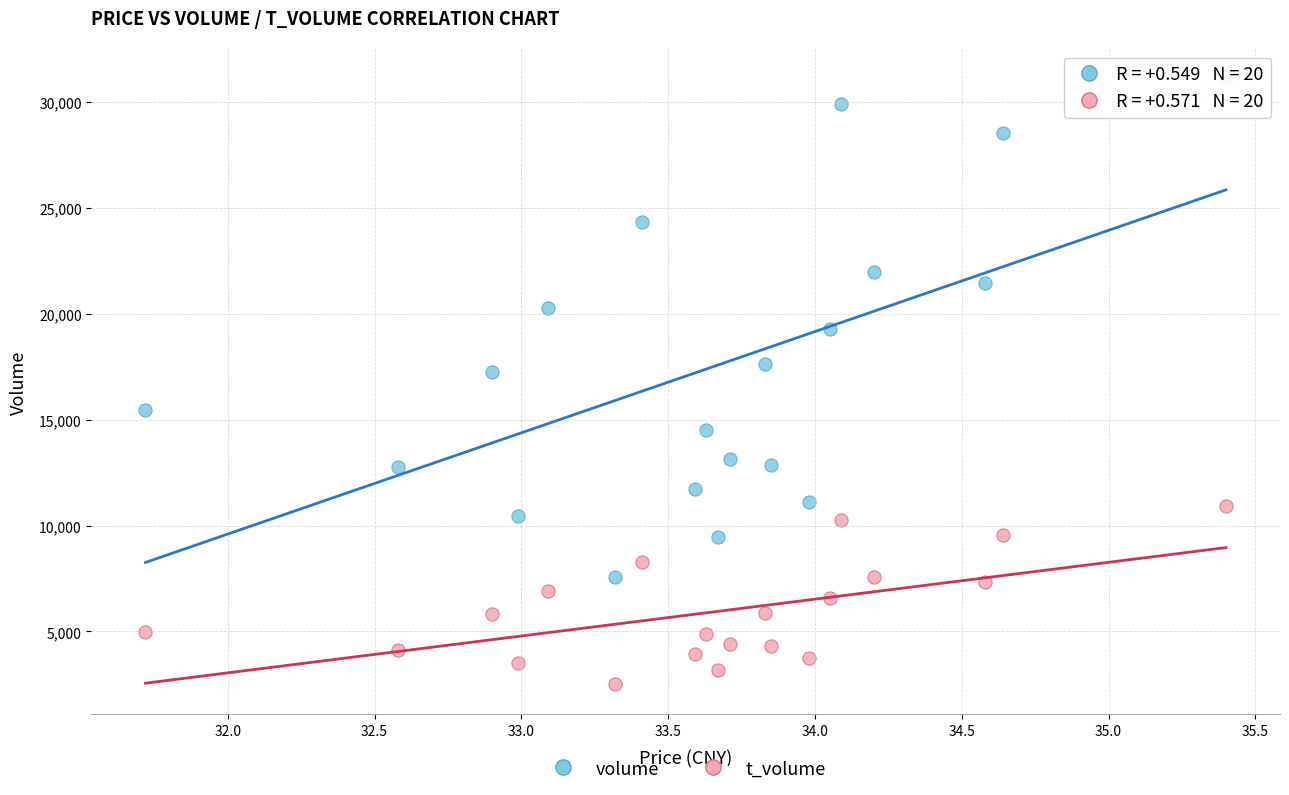

Which series contains the highest Y value?

volume